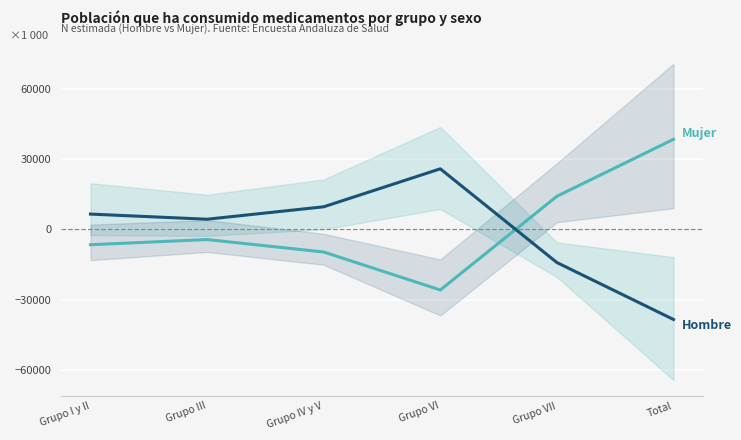

What is the sum of the Mujer values at Total and Grupo IV y V?

28852.0